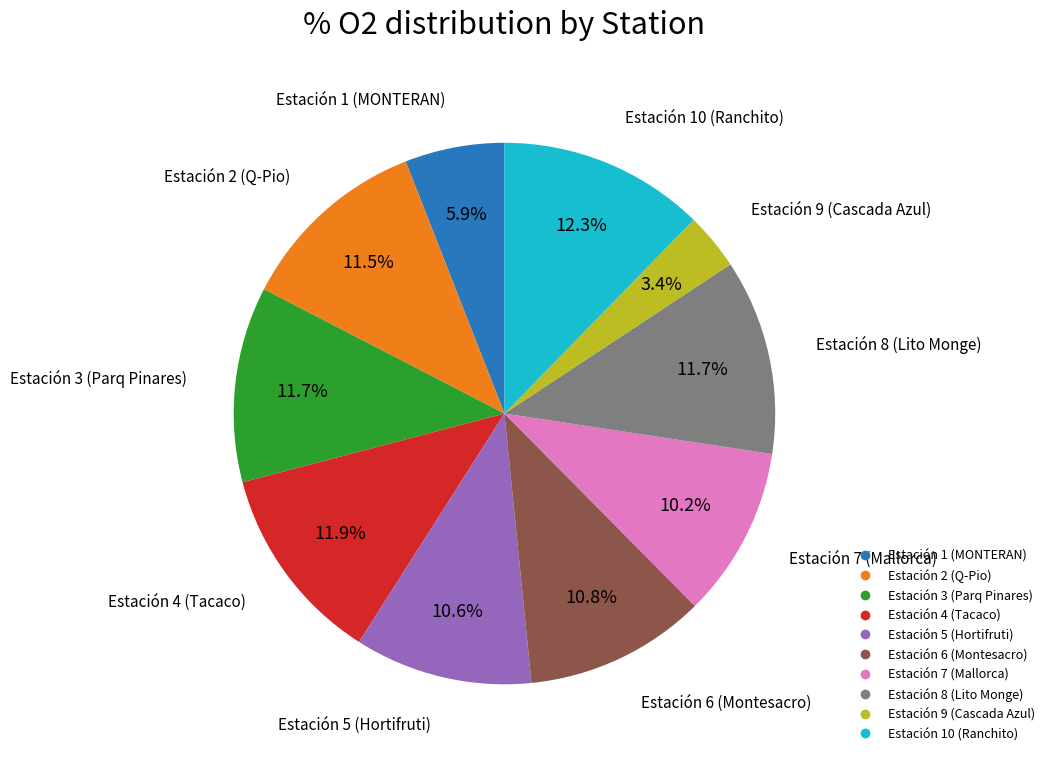

Count the number of slices in the pie.

10